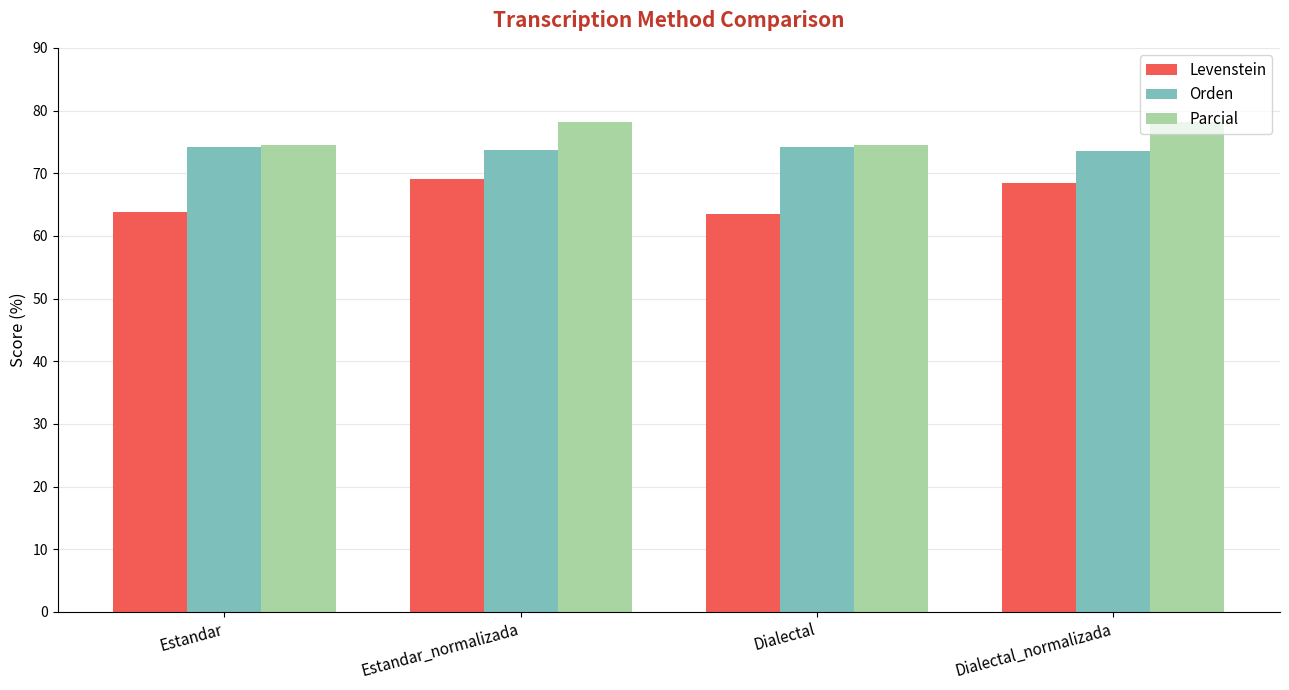

What is the greatest value displayed?

78.2